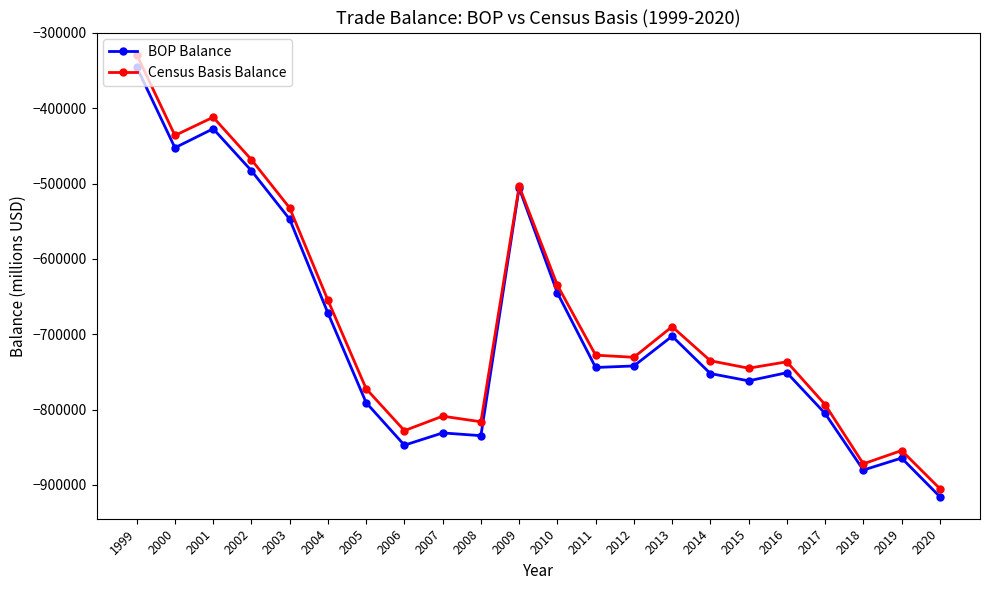

How many interior local peaks does the Census Basis Balance series have?

6